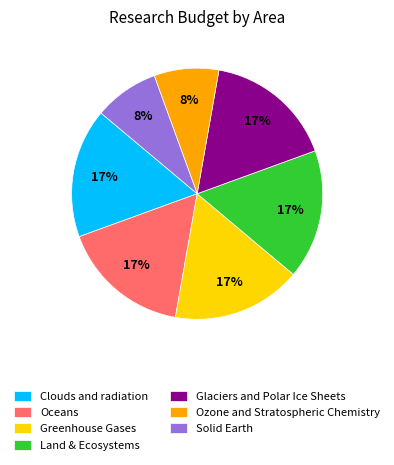

Is Solid Earth the majority of the pie?

No